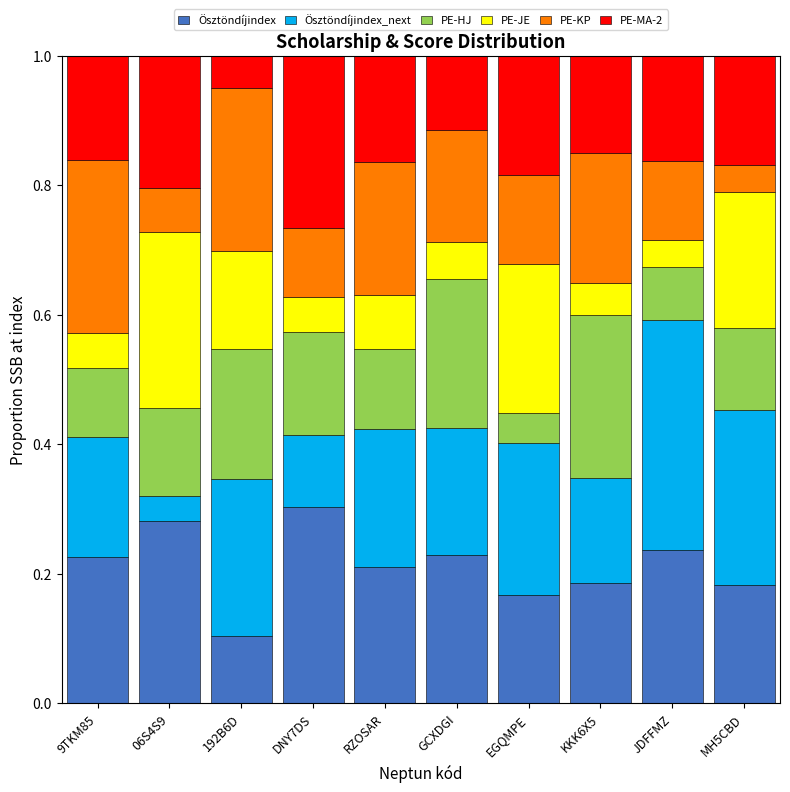

What is the total value across all series at GCXDGI?

1.0